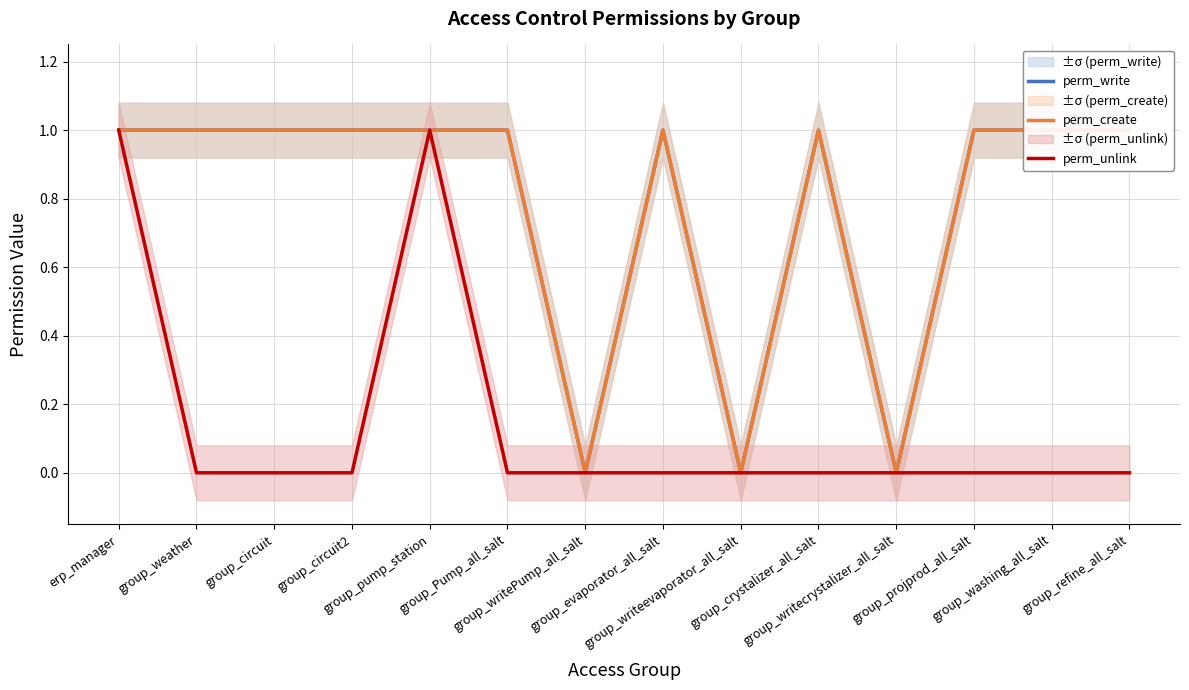

At which category is the sum across all series the highest?

erp_manager